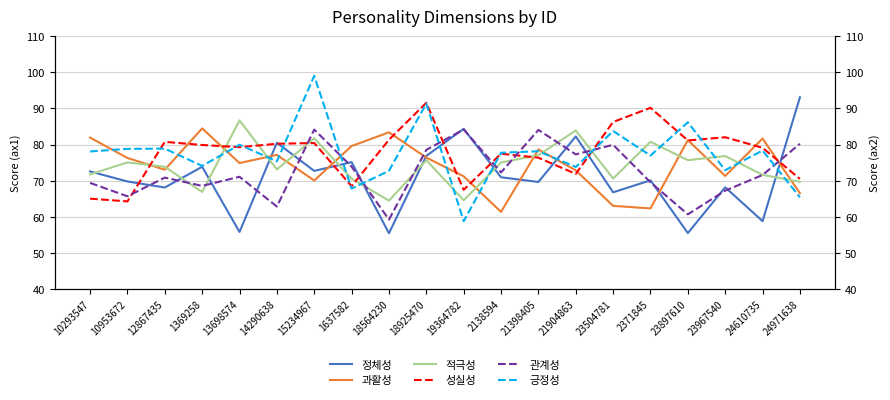

How many intersections are there between 과활성 and 성실성?

13